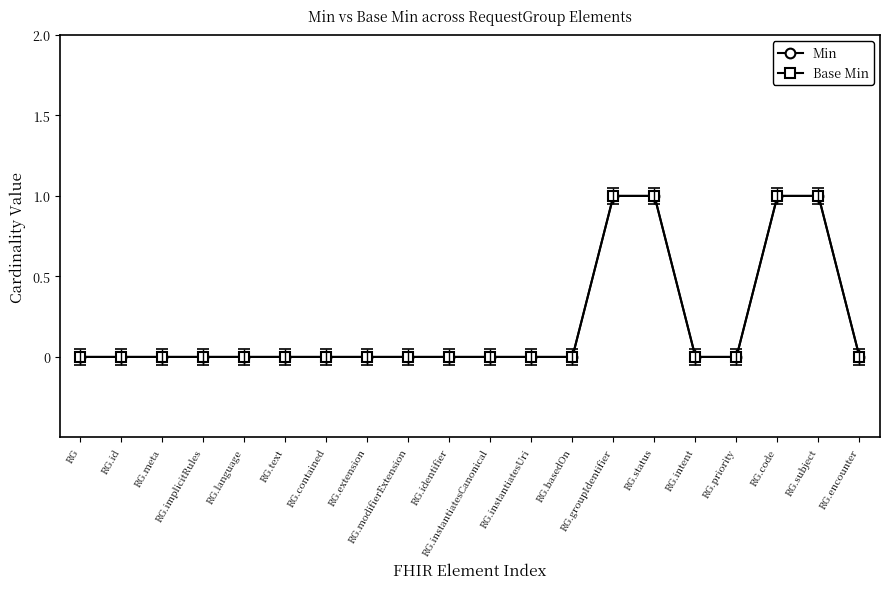

Which category has the highest value in the Min series?

RG.groupIdentifier